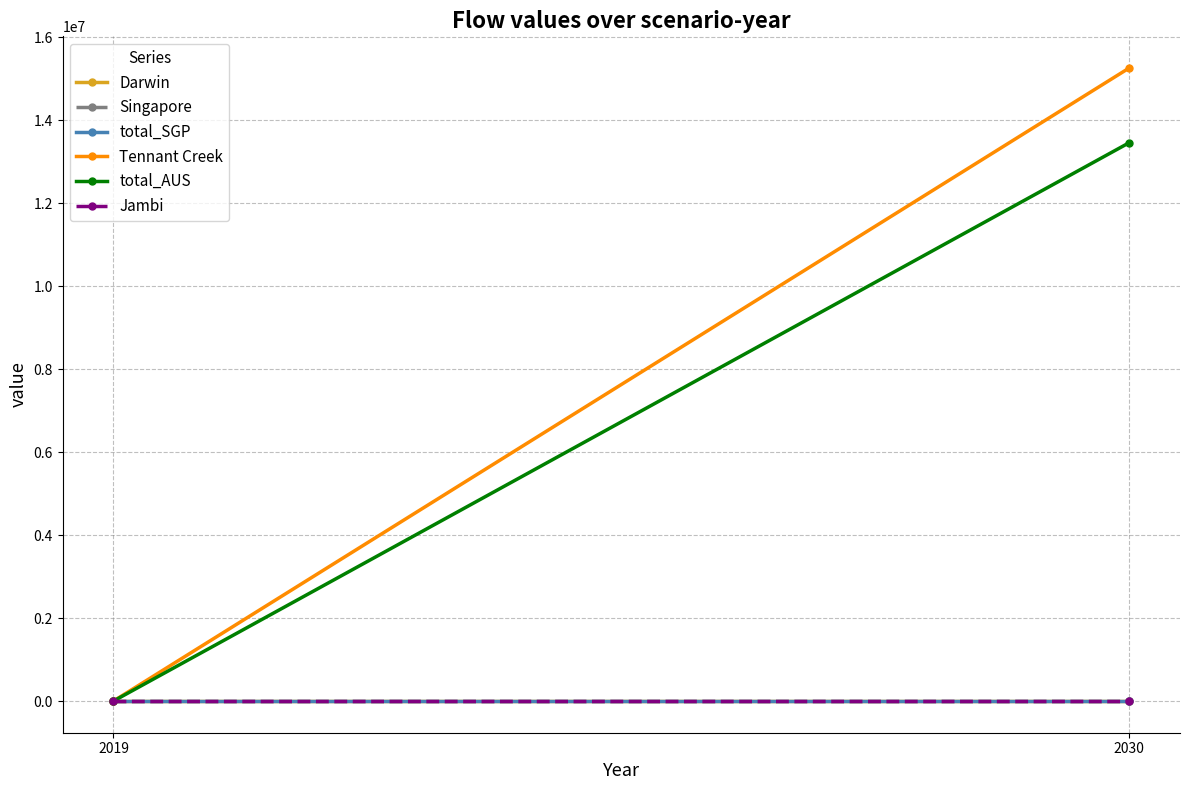

Reading left to right, extract all data points from this chart.

Darwin: 0.0	0.0
Singapore: 0.0	0.0
total_SGP: 0.0	0.0
Tennant Creek: 0.0	15263088.3
total_AUS: 0.0	13461594.0
Jambi: 0.0	0.0